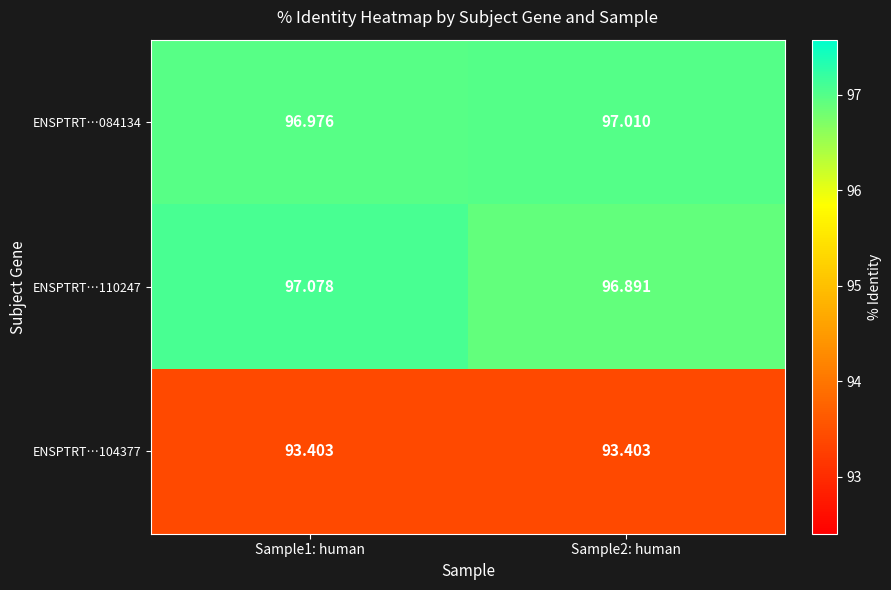

Is the value of ENSPTRT…084134 at Sample2: human greater than the value of ENSPTRT…104377 at Sample1: human?

Yes